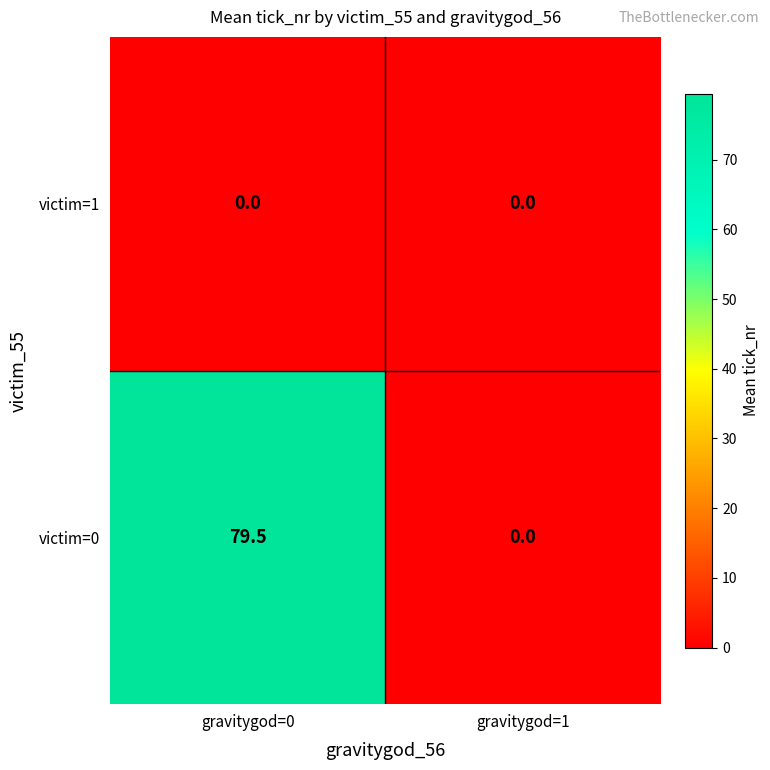

True or false: victim=0 has a value of 0.0 at gravitygod=1.

True